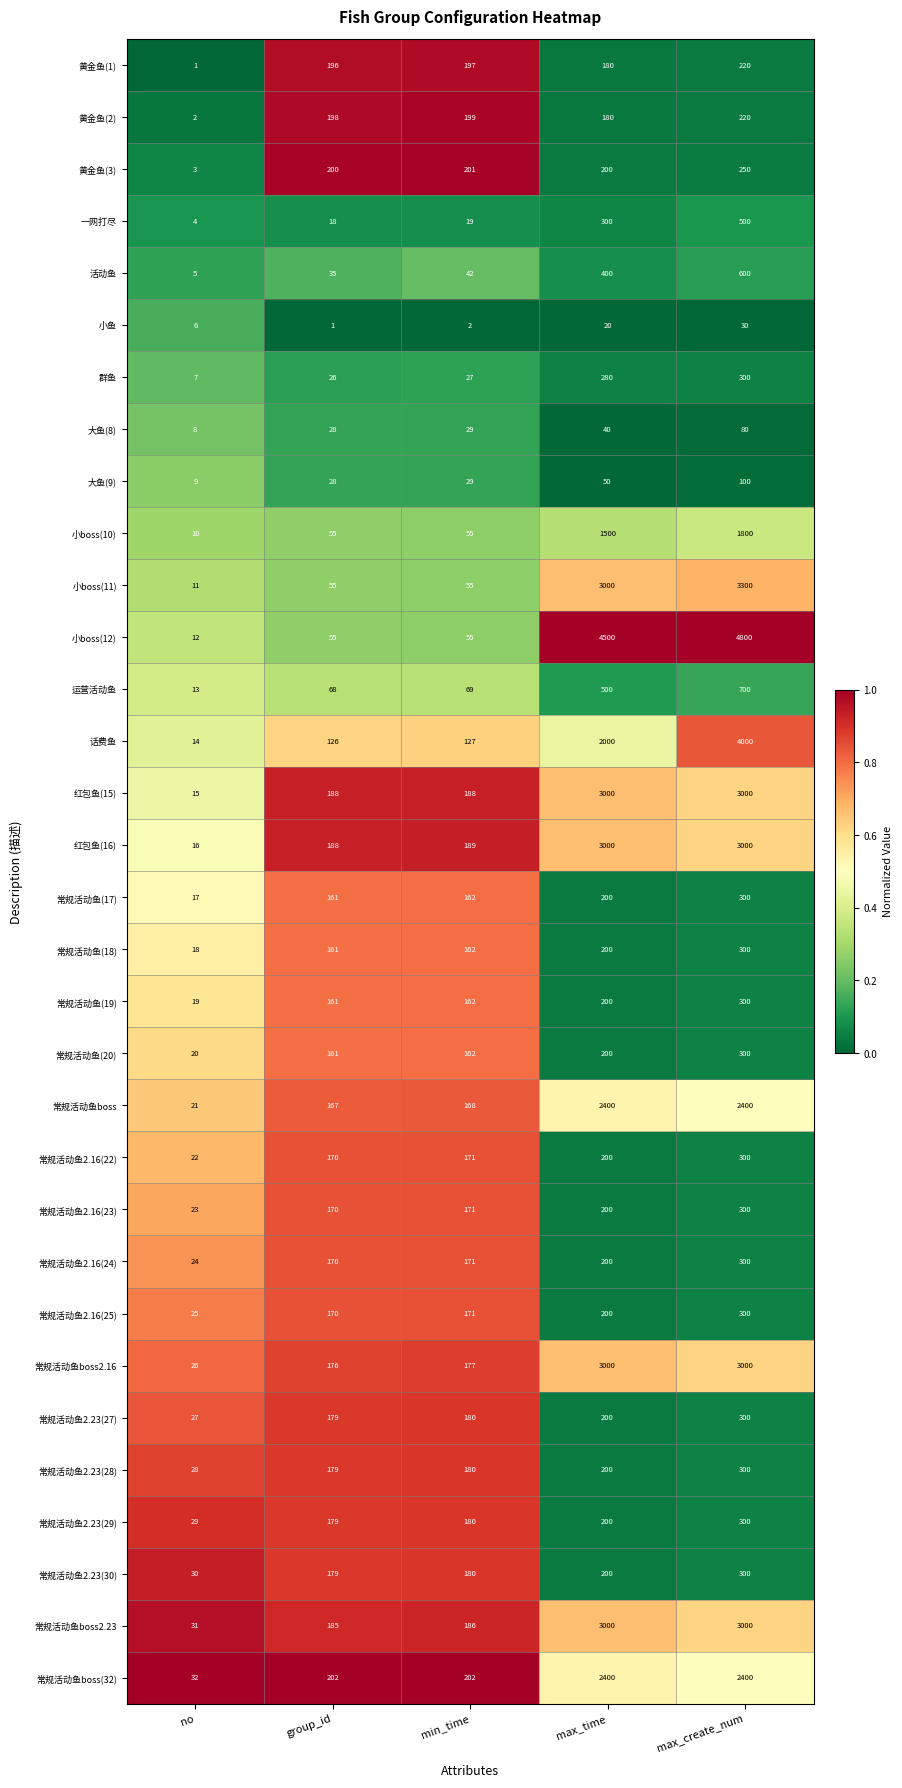

What is the maximum value shown in the chart?

4800